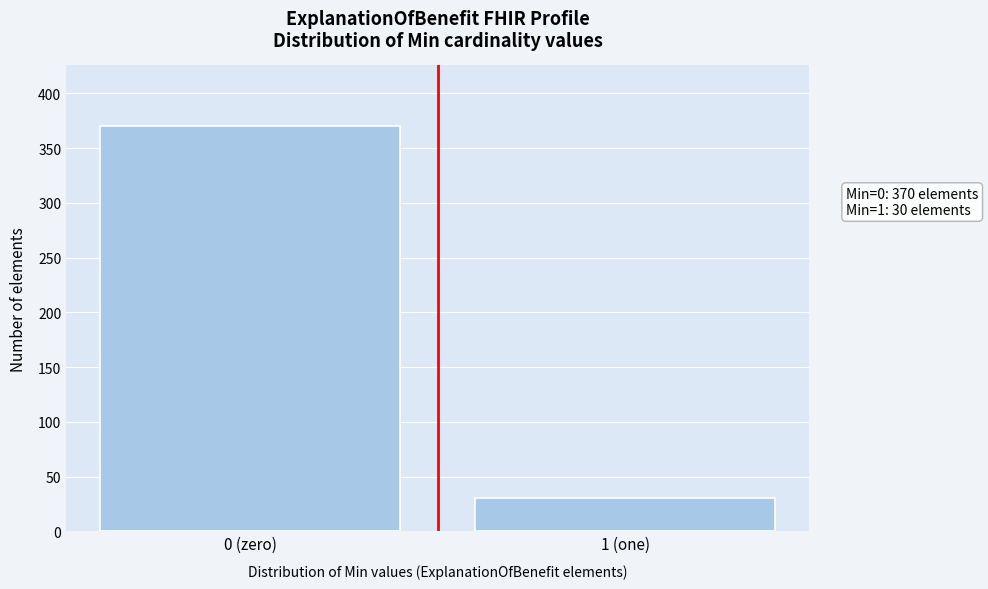

Reading right to left, list all the values displayed in this chart.

1 (one)=30	0 (zero)=370